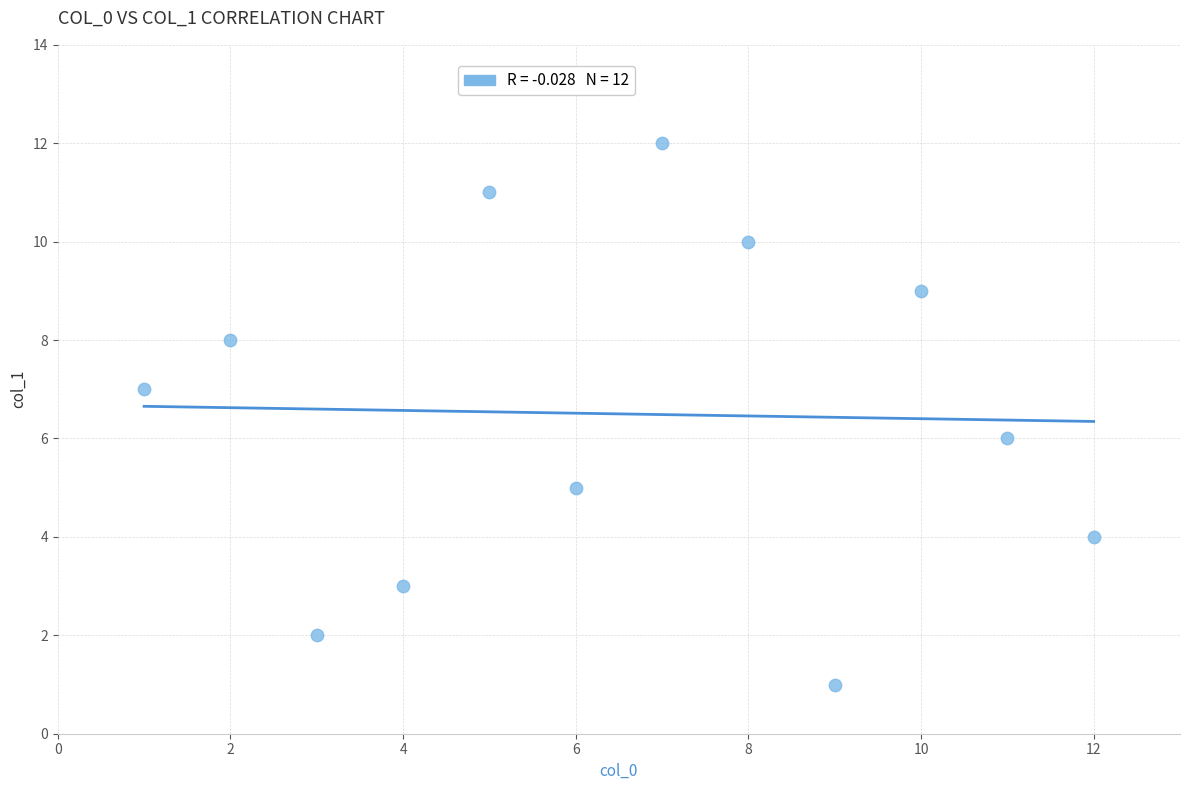

What is the average X value?

6